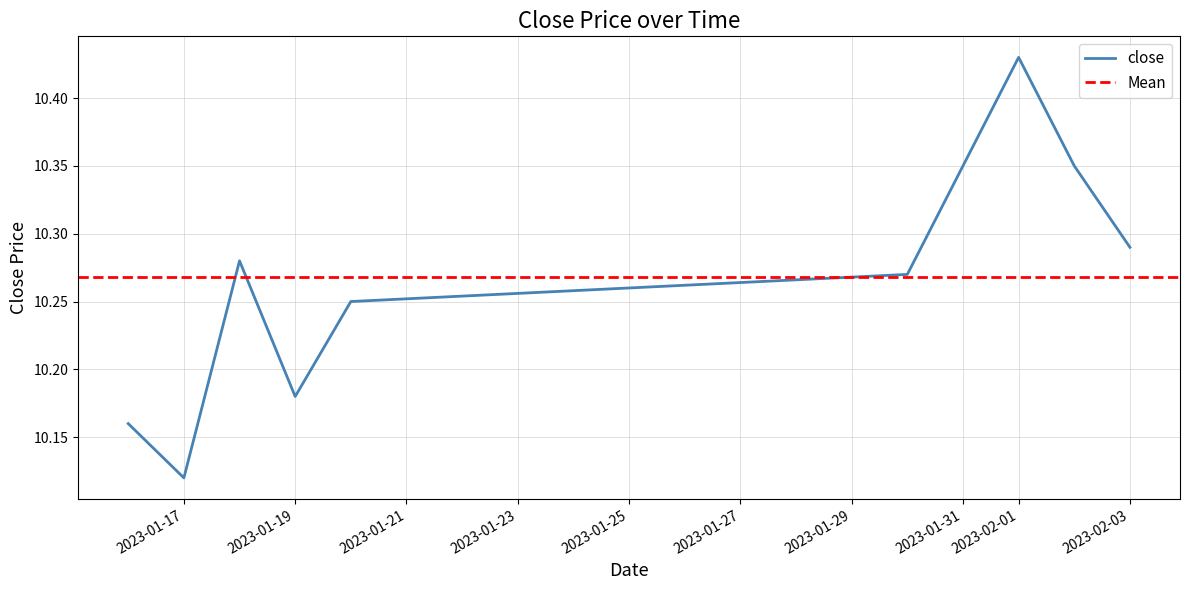

Count the values in the range 10 to 11.

10